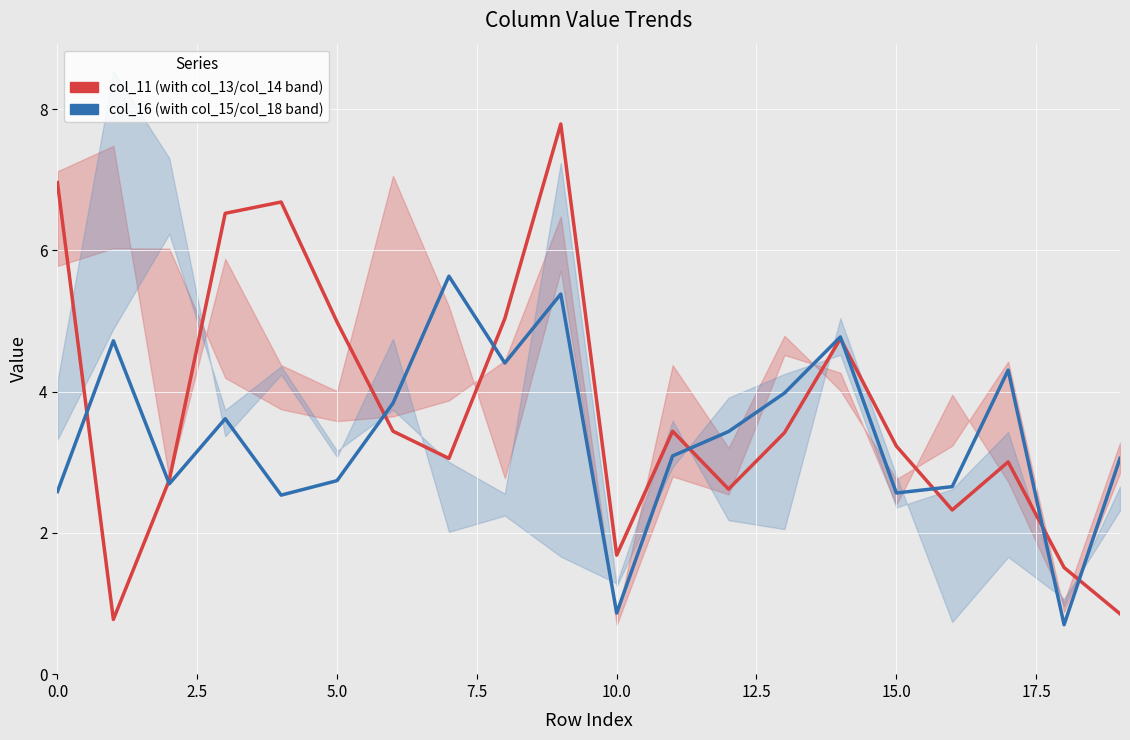

True or false: col_11 (center) has a value of 4.1 at 17.

False